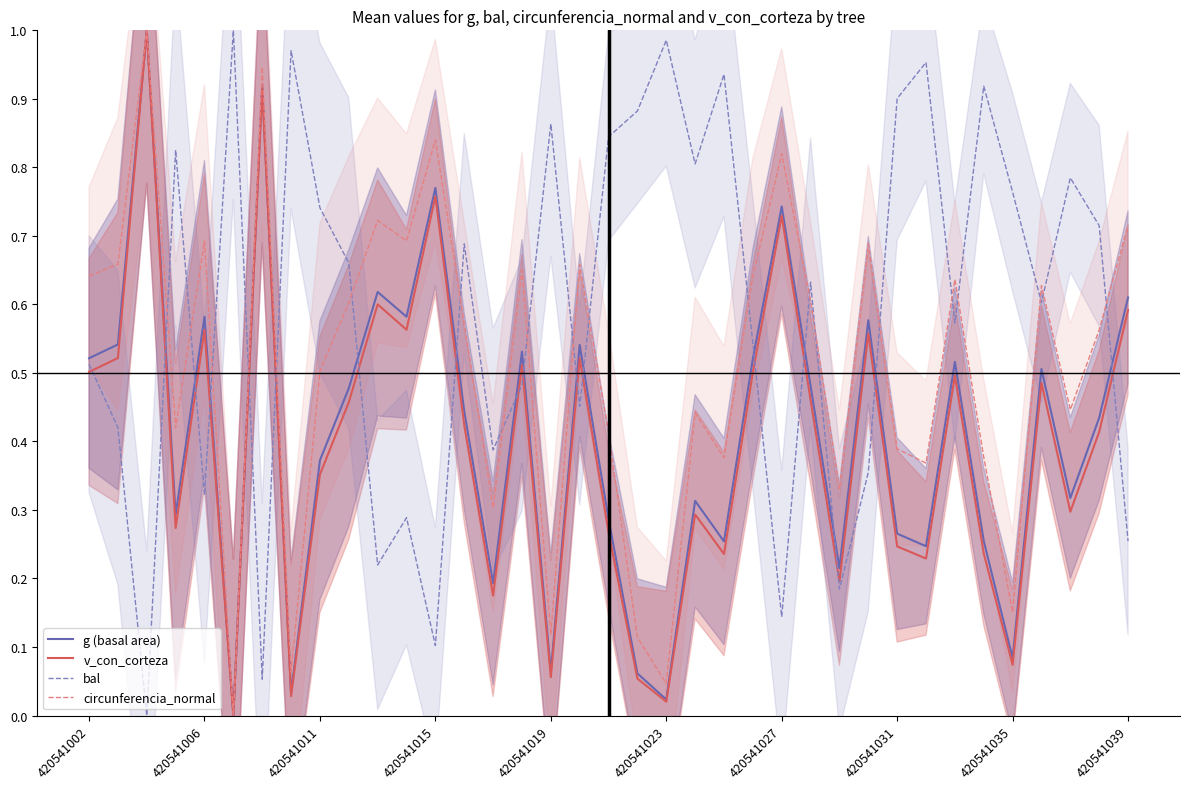

What is the maximum value shown in the chart?

1.0